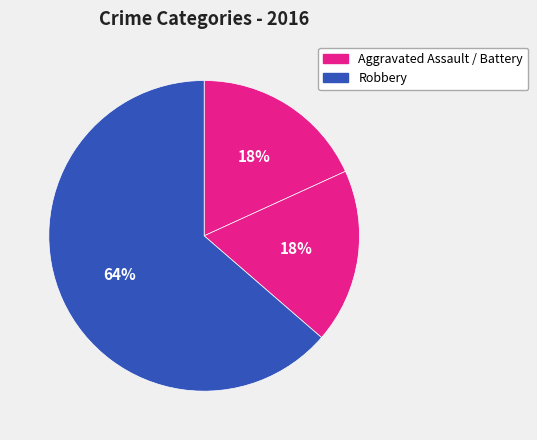

How many slices are in this pie chart?

3